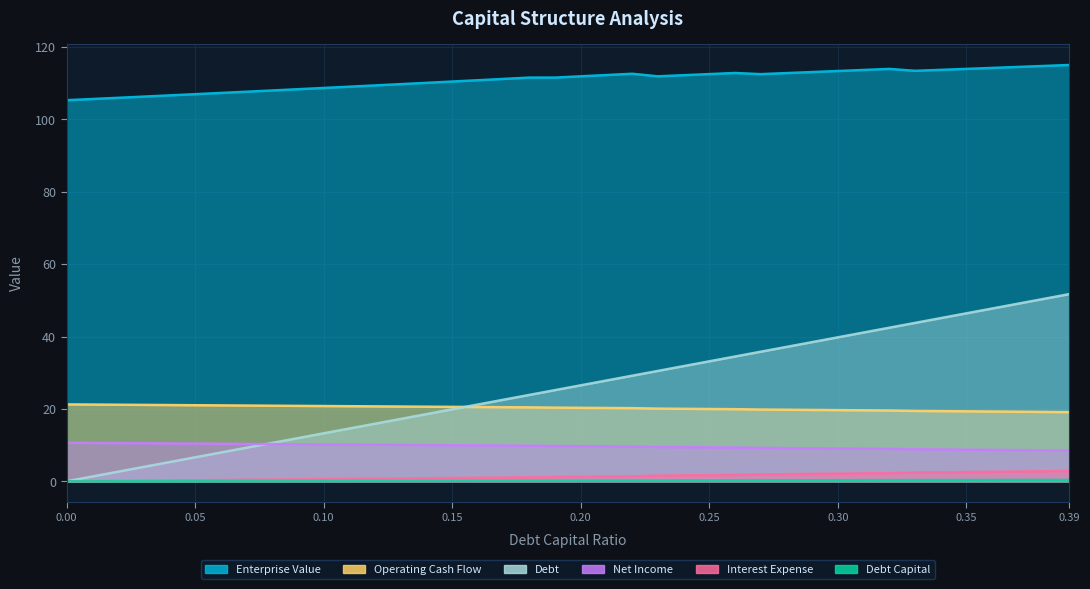

True or false: debt and debt_capital cross at least once.

False